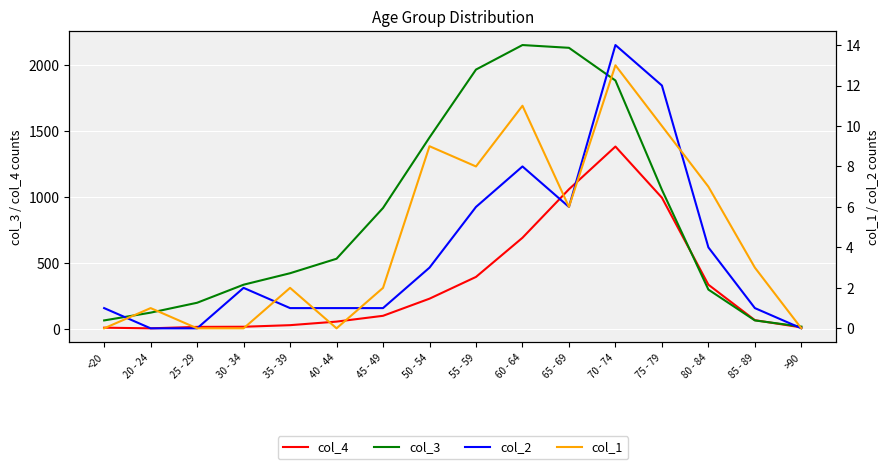

What are all the series names shown in the legend?

col_4, col_3, col_2, col_1